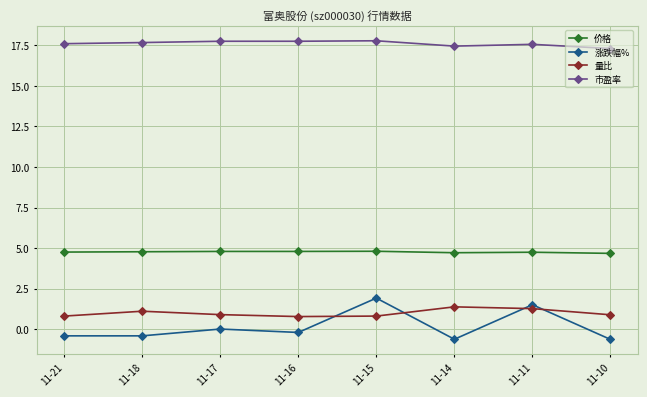

At how many categories does at least one series exceed 7?

8